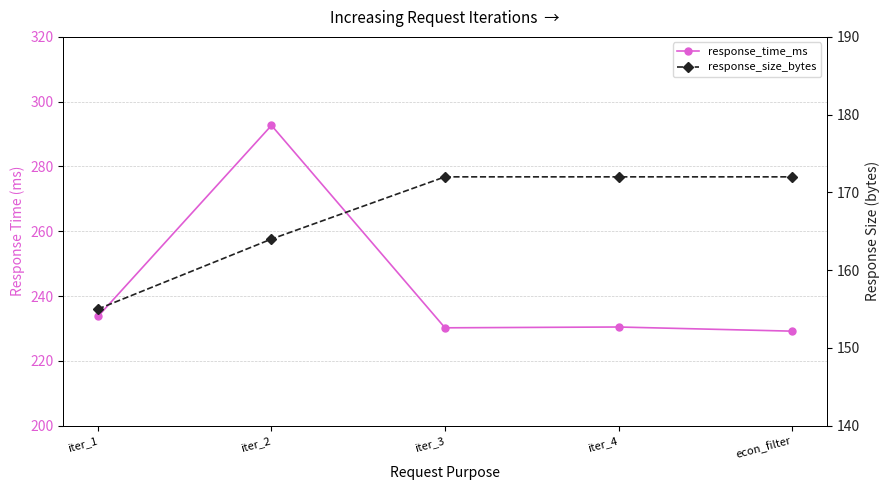

True or false: response_size_bytes has more than 1 interior local peaks.

False